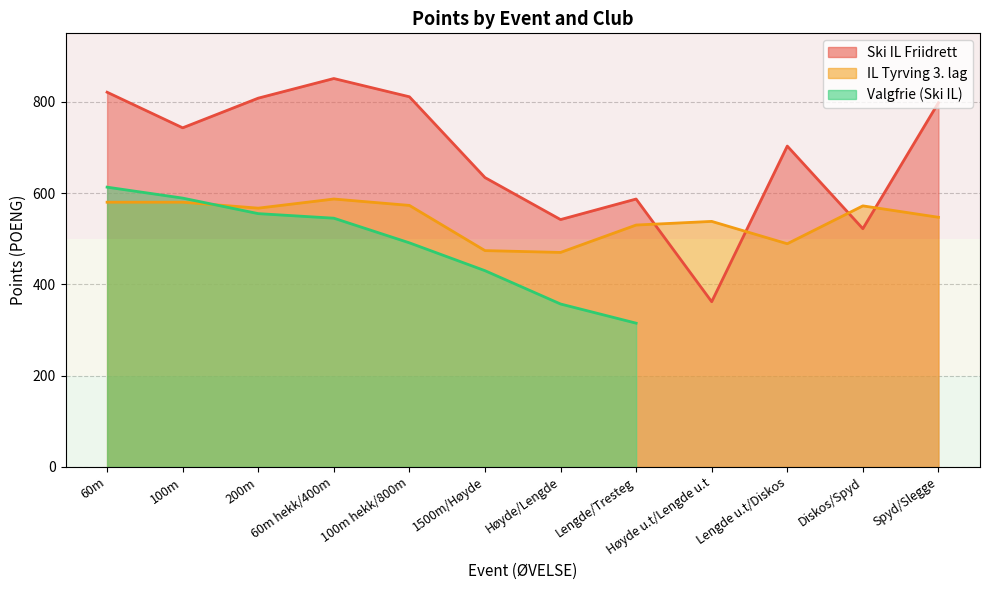

True or false: IL Tyrving 3. lag and Ski IL Friidrett cross at least once.

True